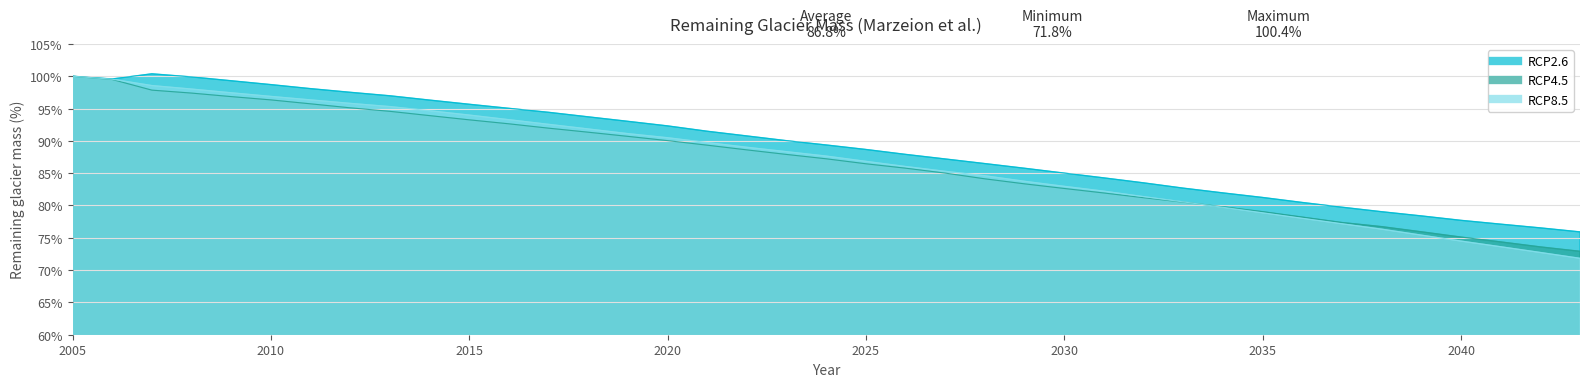

What is the value of the RCP2.6 point at the 33rd from the left?

79.7